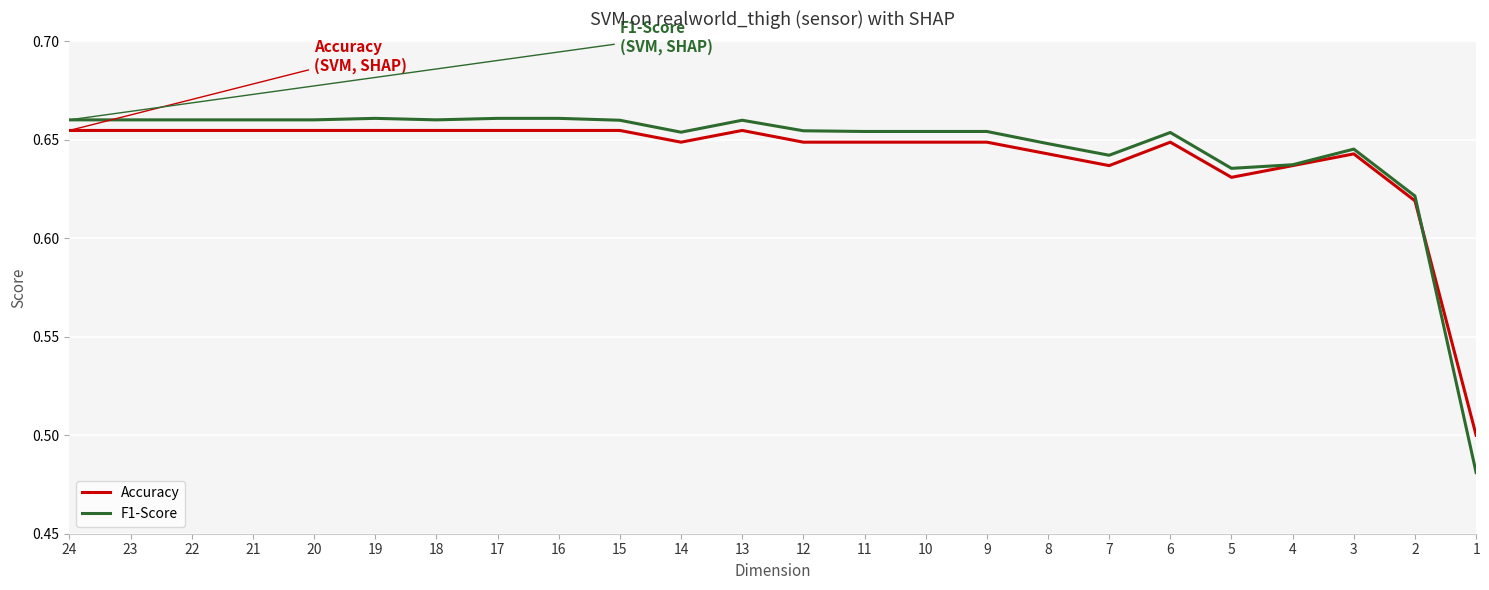

What is the value of the F1-Score point at the 20th from the left?

0.6